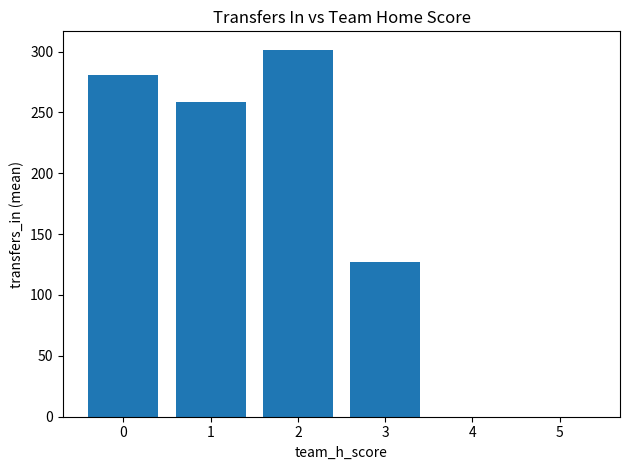

Reading left to right, list all the values displayed in this chart.

280.3	258.5	301.5	127.0	0.0	0.0